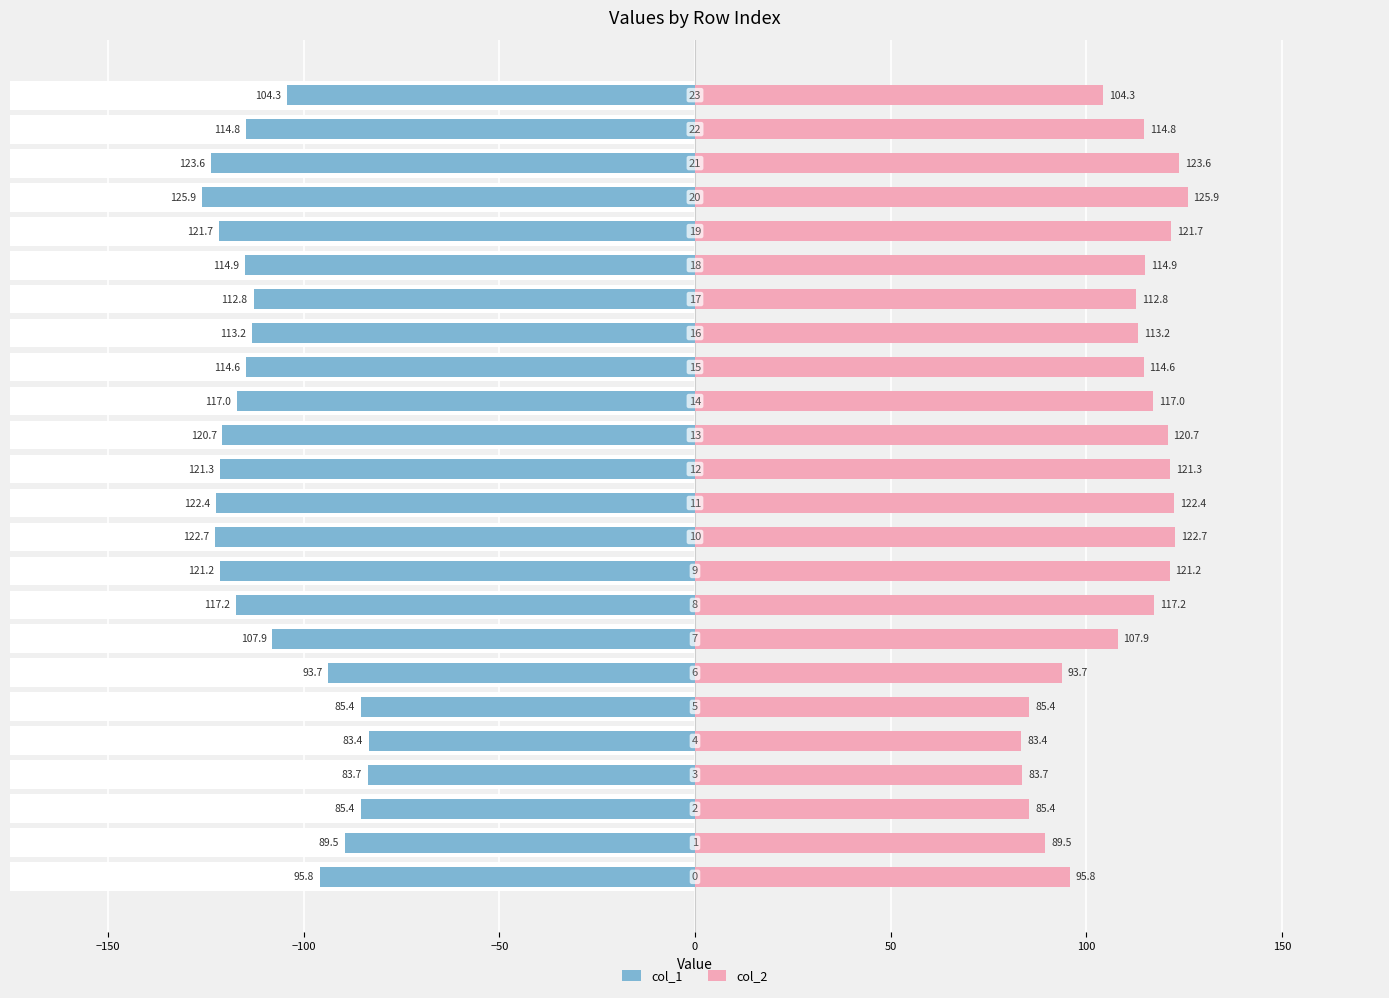

At which label is col_2 closest to 104?

23